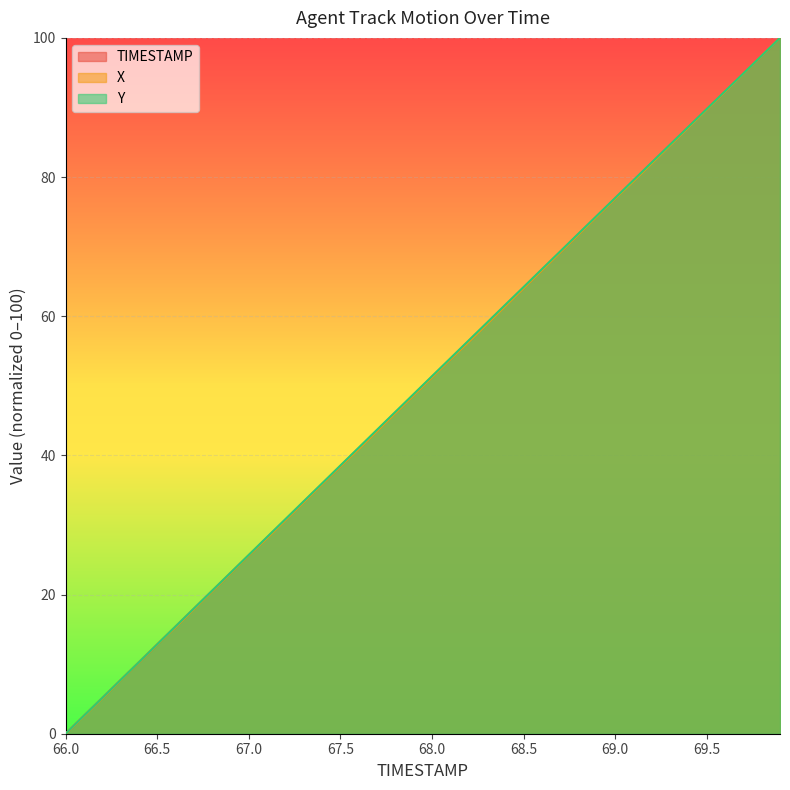

How many data points in Y are less than 51?

20